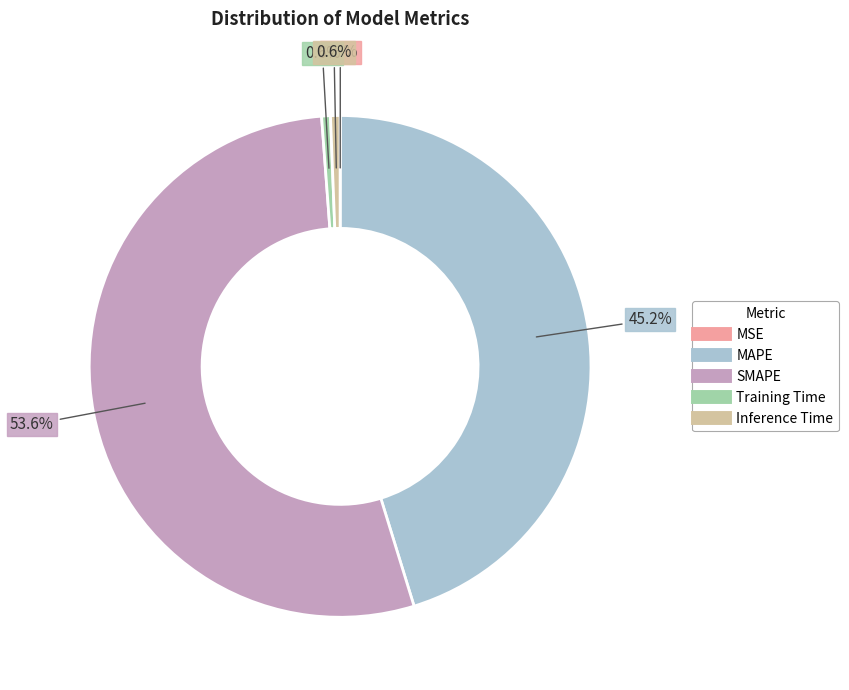

Which has a higher value, SMAPE or MAPE?

SMAPE